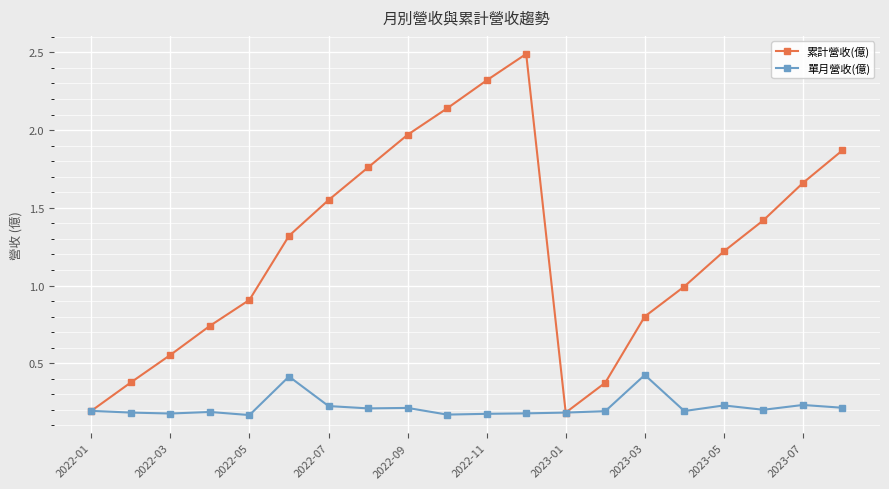

Count the number of categories in the chart.

20